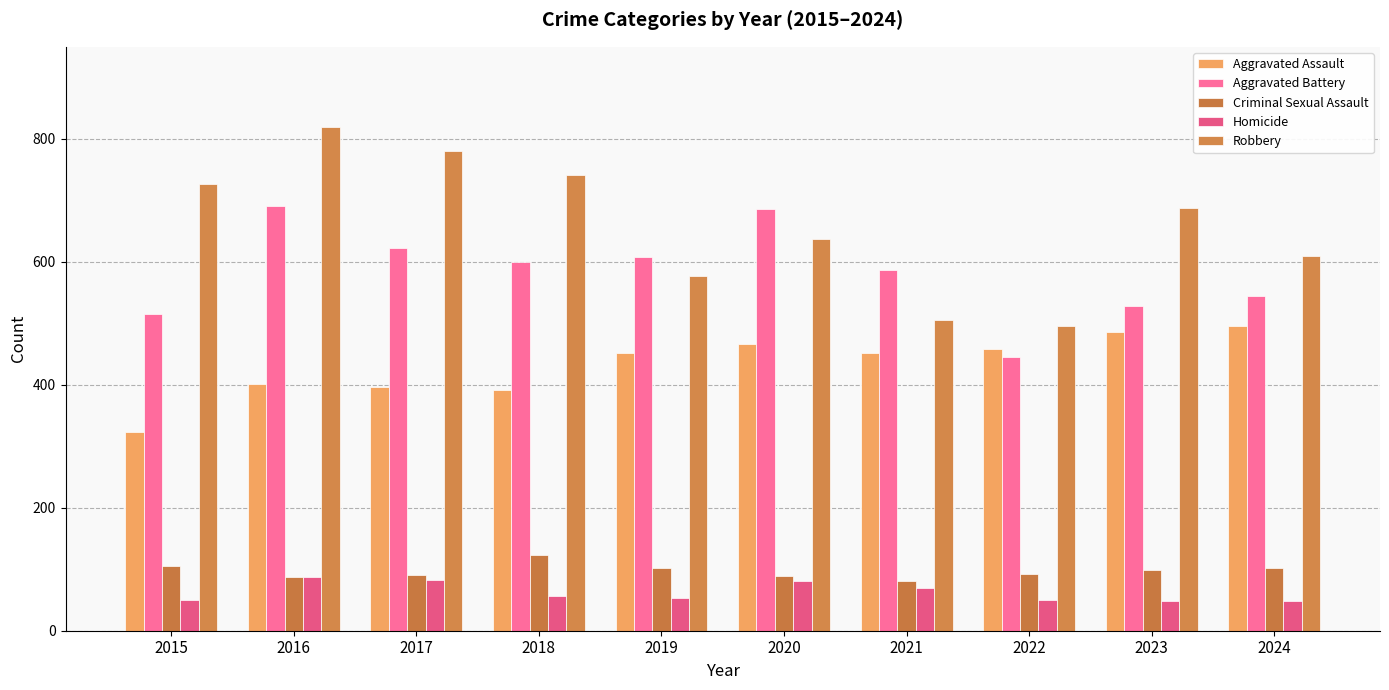

At which label does Aggravated Assault reach its minimum?

2015